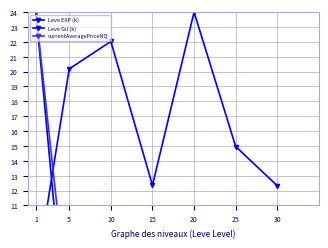

In Leve Gil (k), how many points are lower than both neighbors (excluding endpoints)?

1